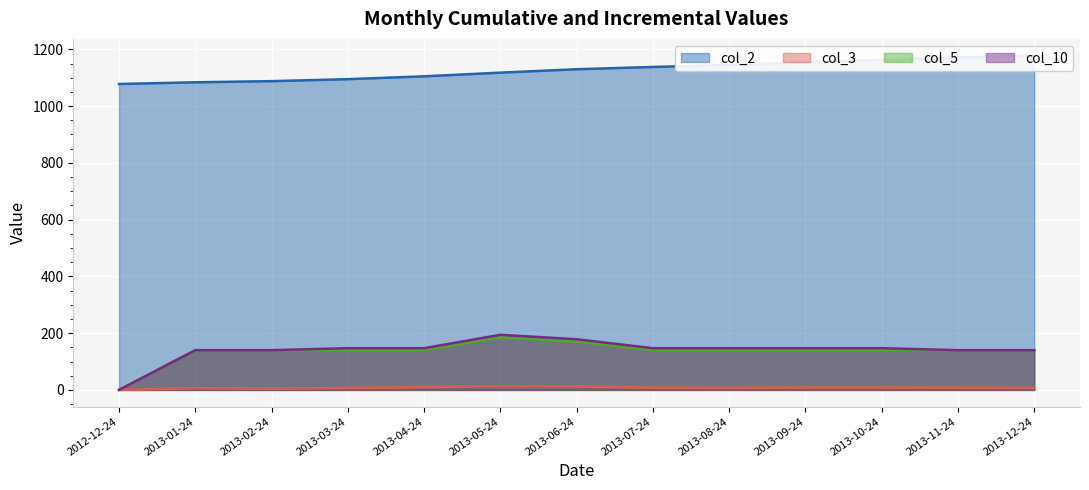

Which has a higher value, 2013-12-24 or 2013-11-24?

2013-12-24